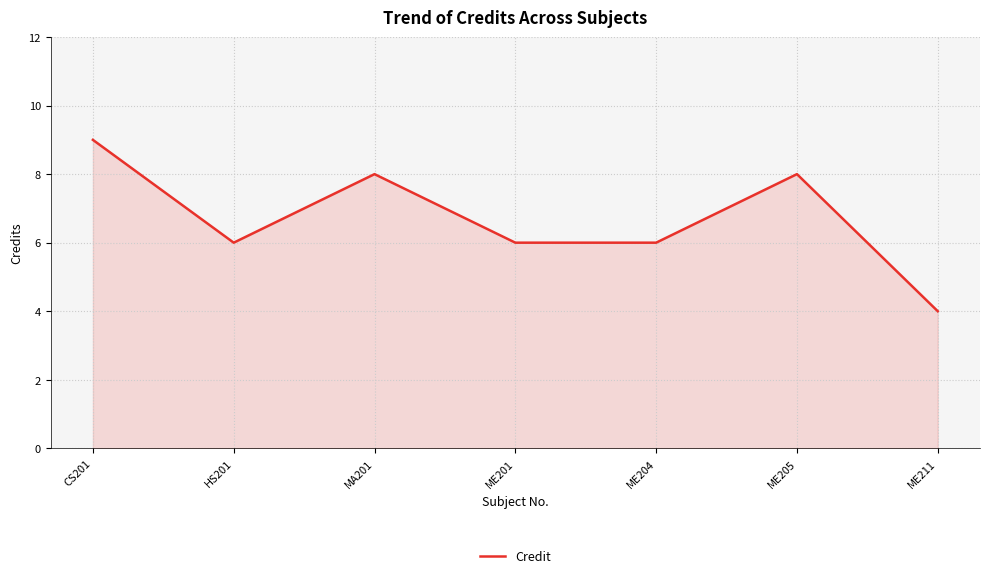

What position from the right is CS201?

7